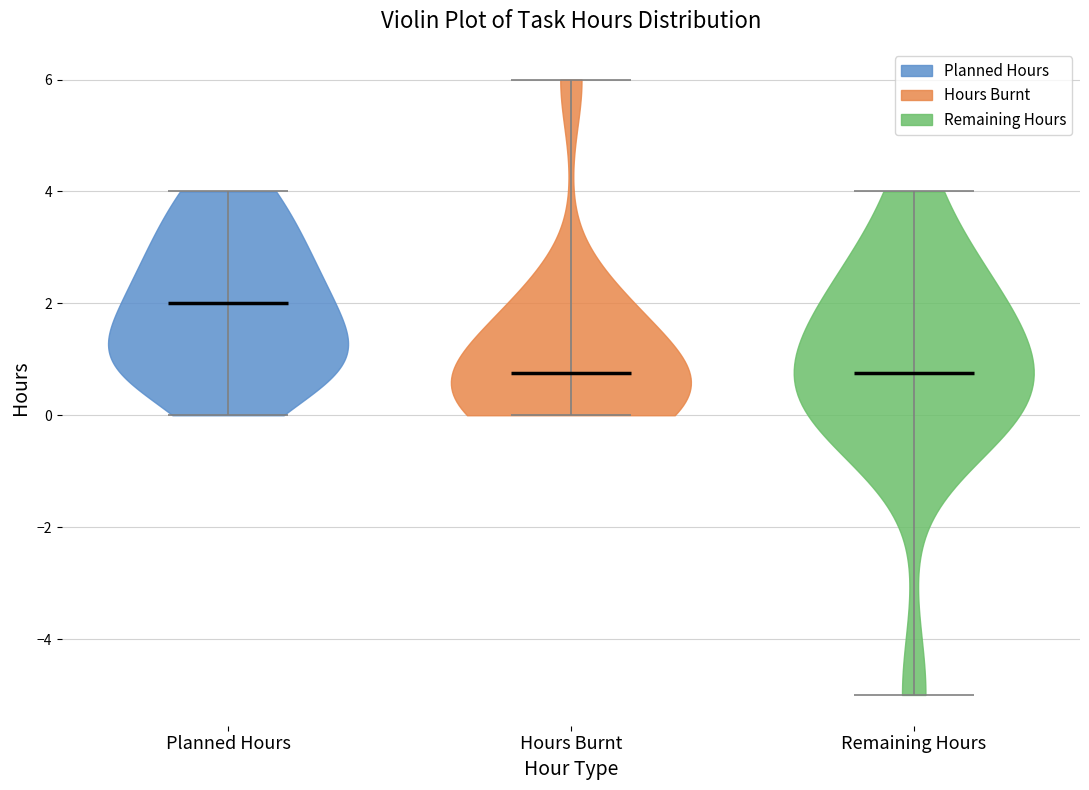

Reading left to right, read every violin against the y-axis: where its median line is, and the lowest and highest points it reaches. The values are not printed on the chart, so give them approximately, as read against the axis.

Planned Hours: median line 2.0, lowest point 0.0, highest point 4.0
Hours Burnt: median line 0.8, lowest point 0.0, highest point 6.0
Remaining Hours: median line 0.8, lowest point -5.0, highest point 4.0